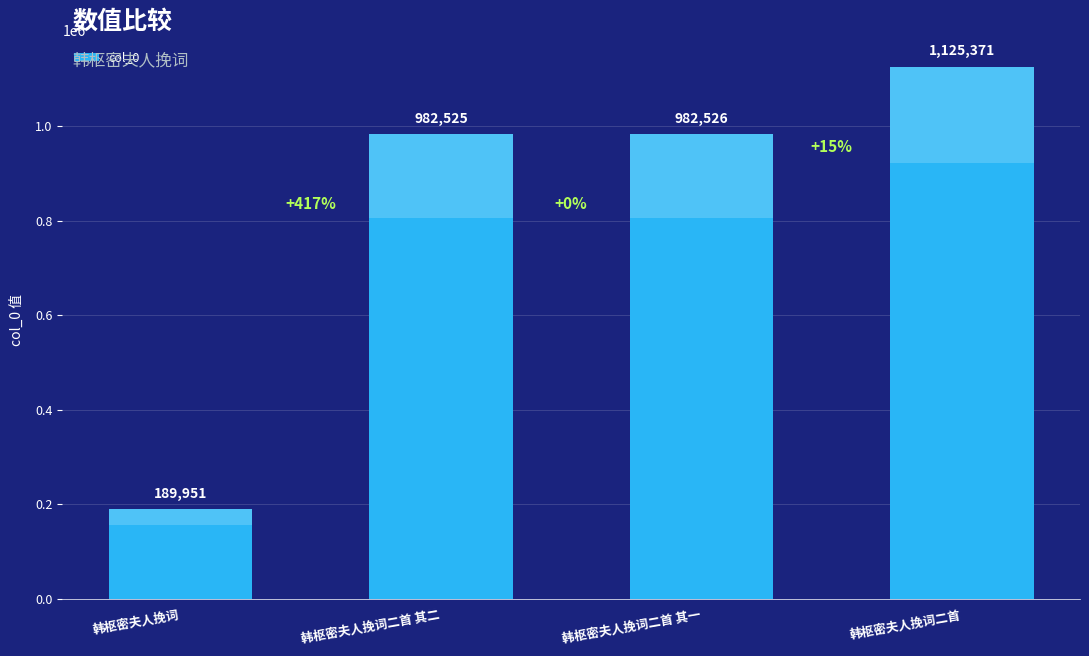

What is the smallest value displayed?

189951